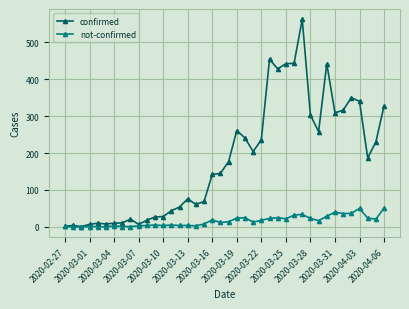

What is the maximum value shown in the chart?

562